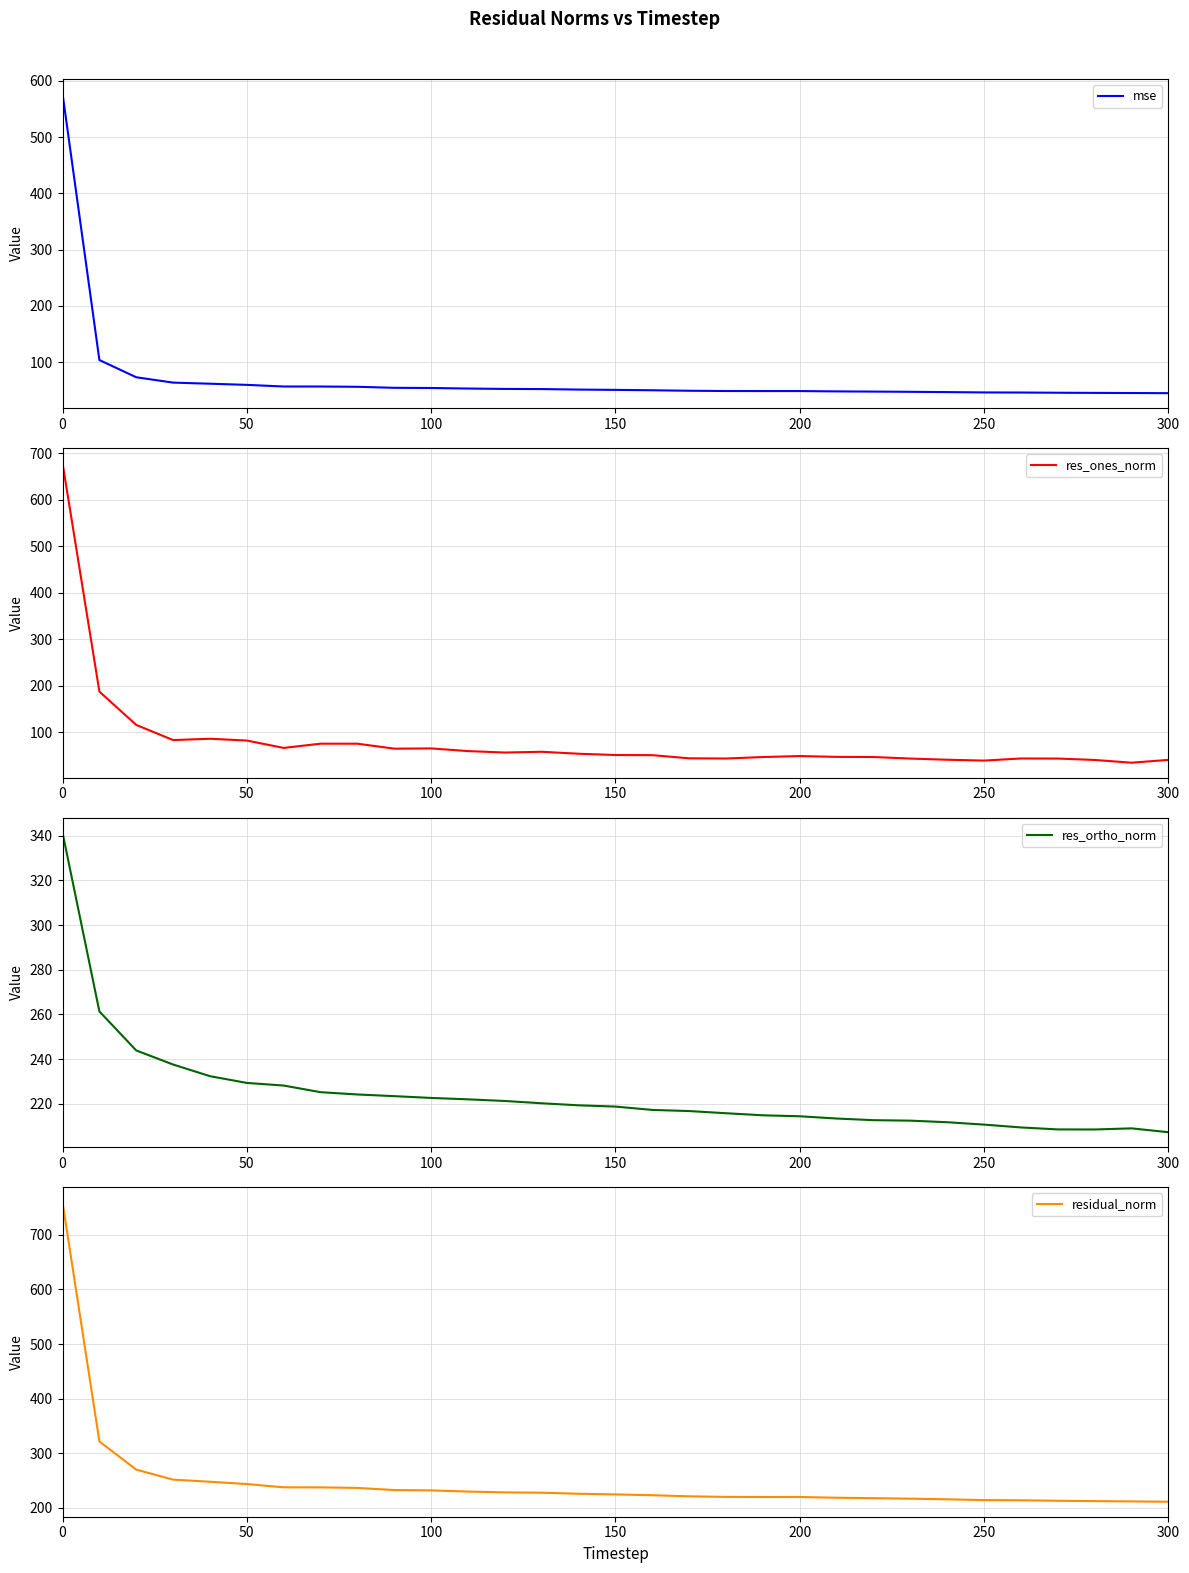

True or false: mse and residual_norm intersect in this chart.

False